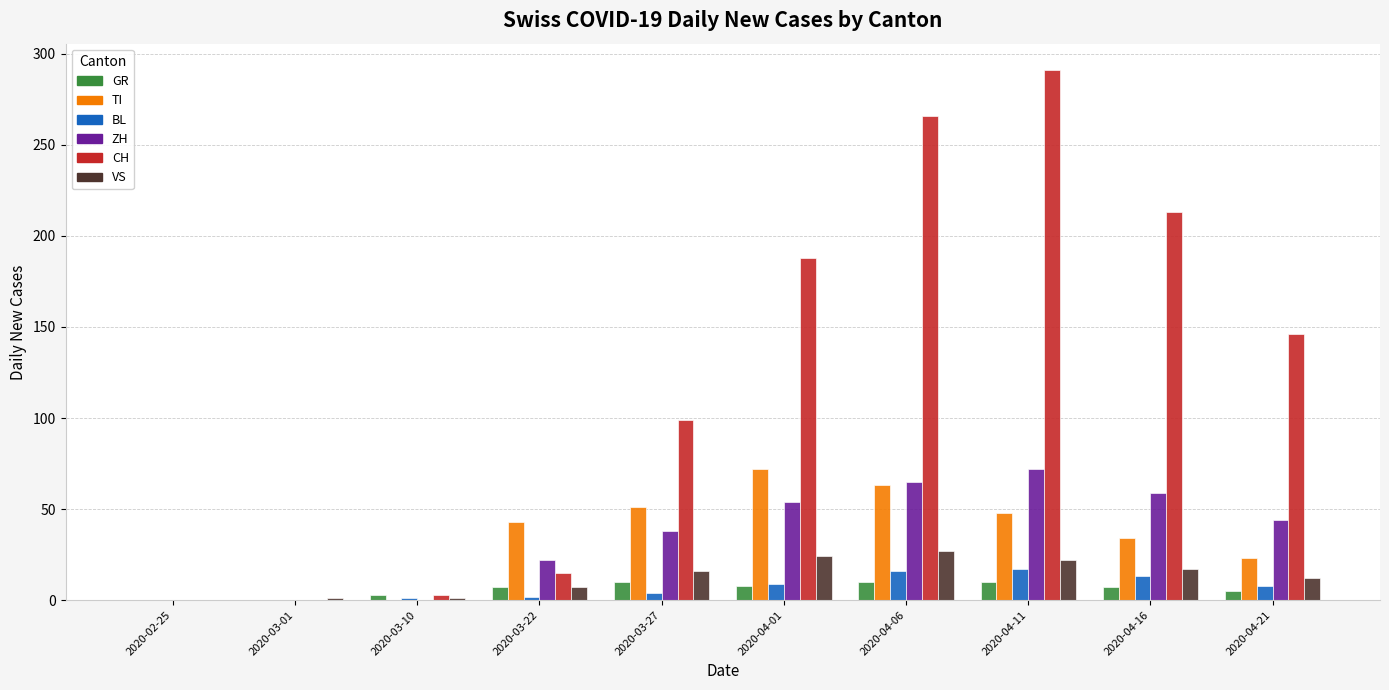

What is the sum of all TI values?

334